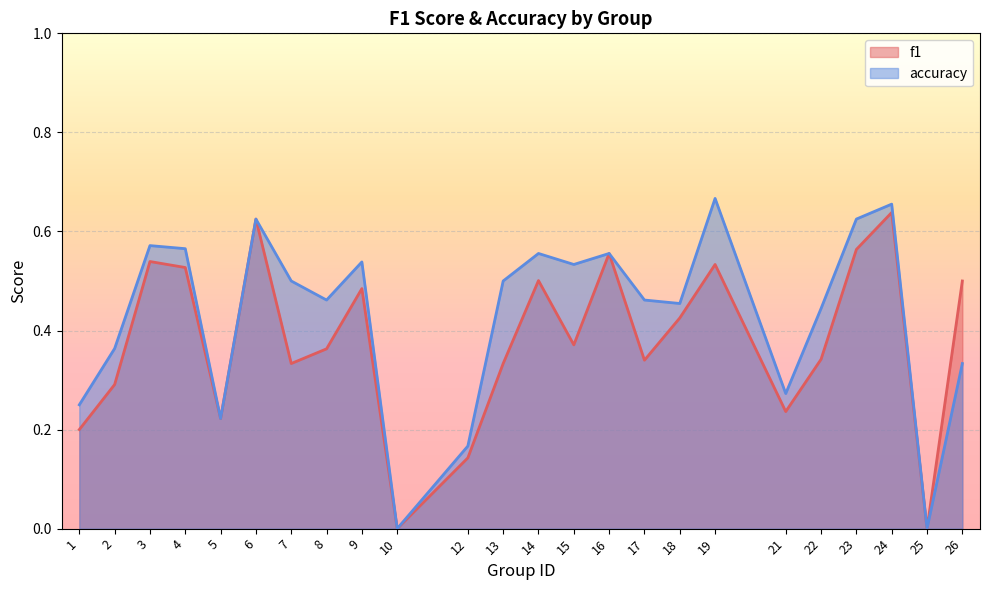

Count the accuracy values in the range 0 to 1.

24